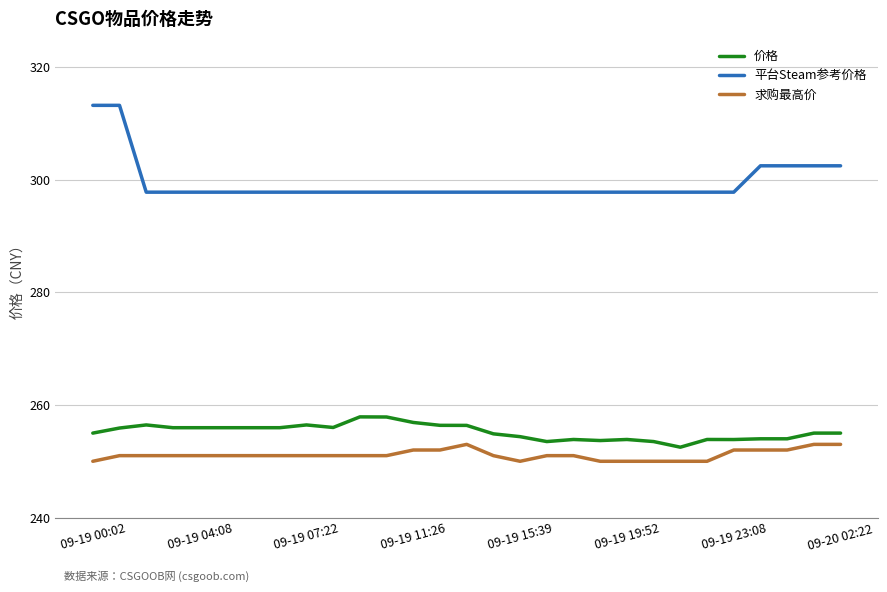

What is the difference between the maximum and minimum values in the 价格 series?

5.4